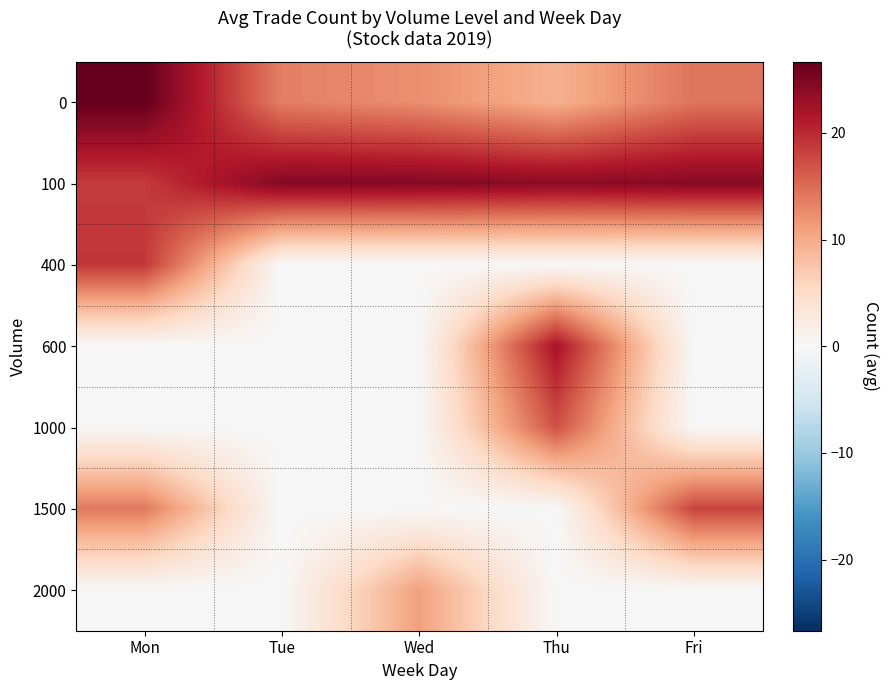

What is the greatest value displayed?

26.7